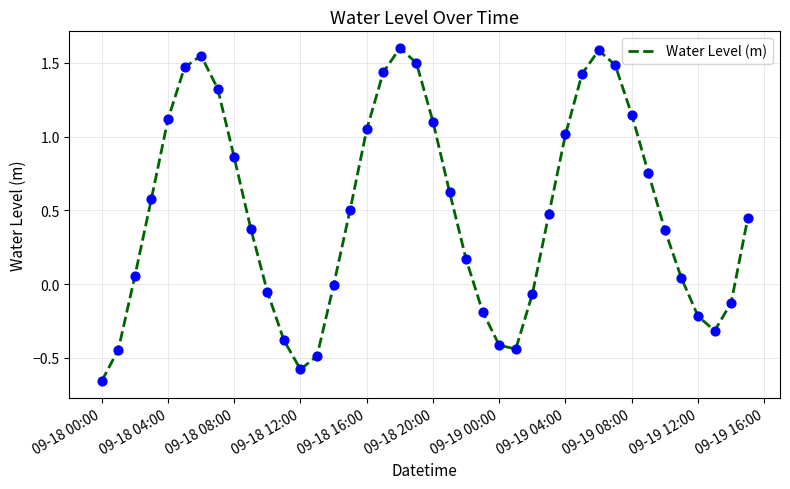

What is the greatest value displayed?

1.6